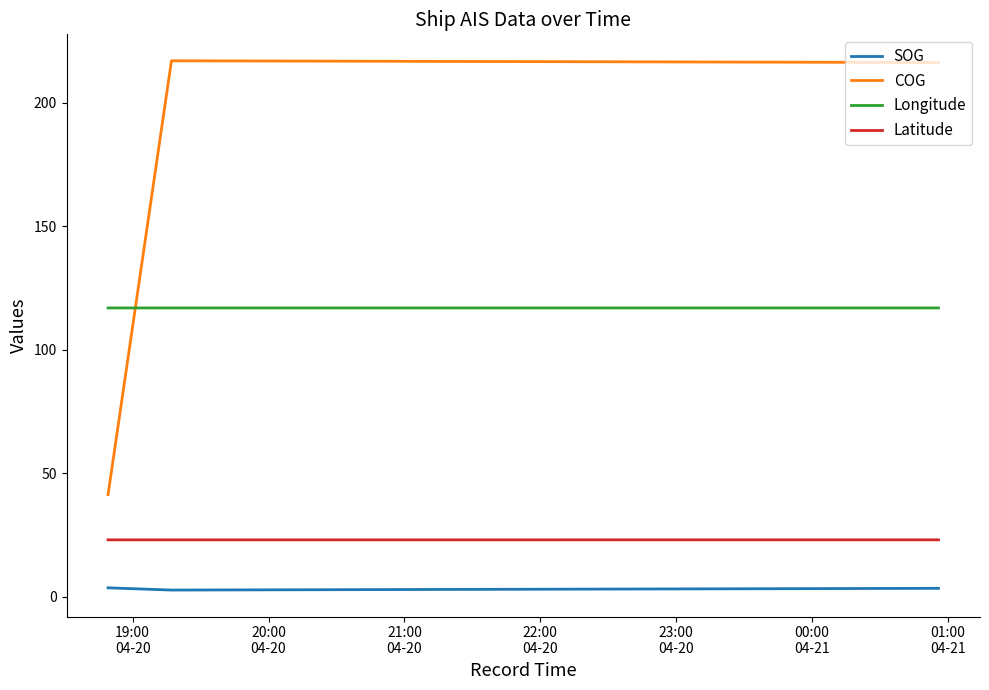

Which series has the largest total across all categories?

COG